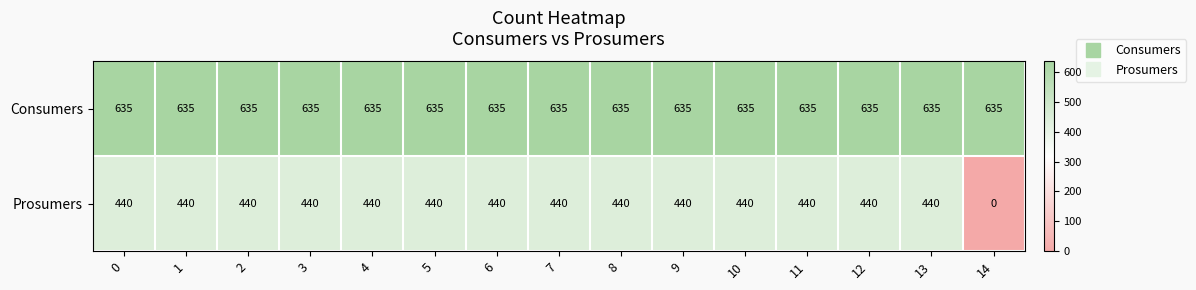

Which category has the lowest value across all series?

14